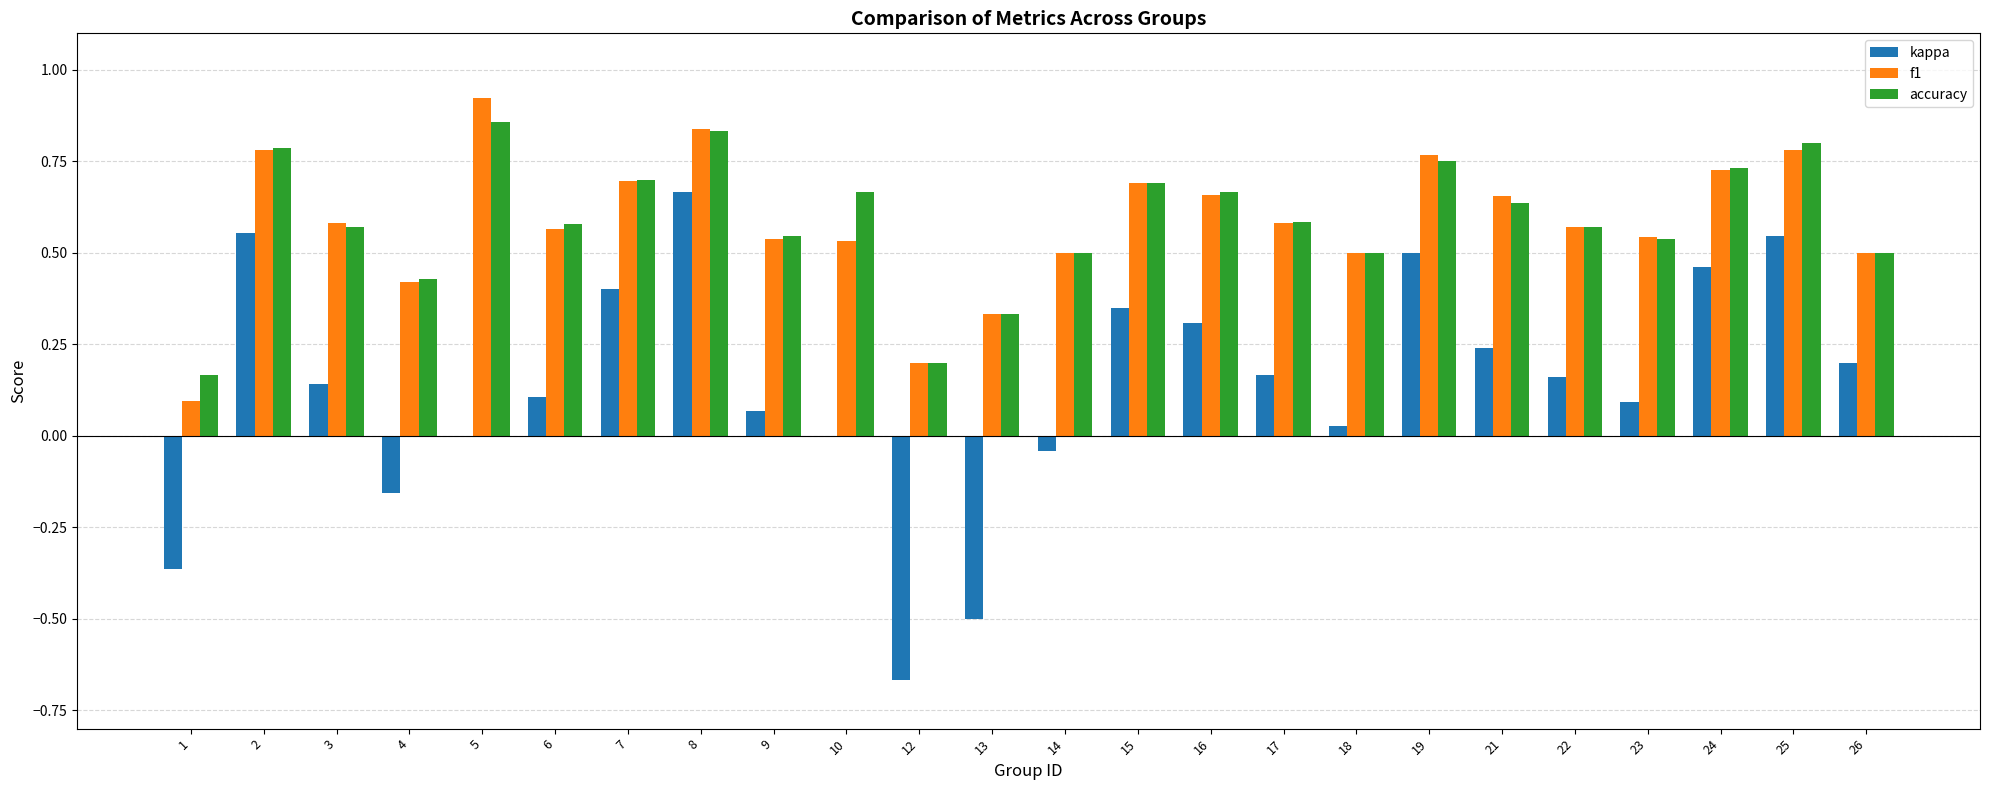

At which label does f1 reach its peak?

5